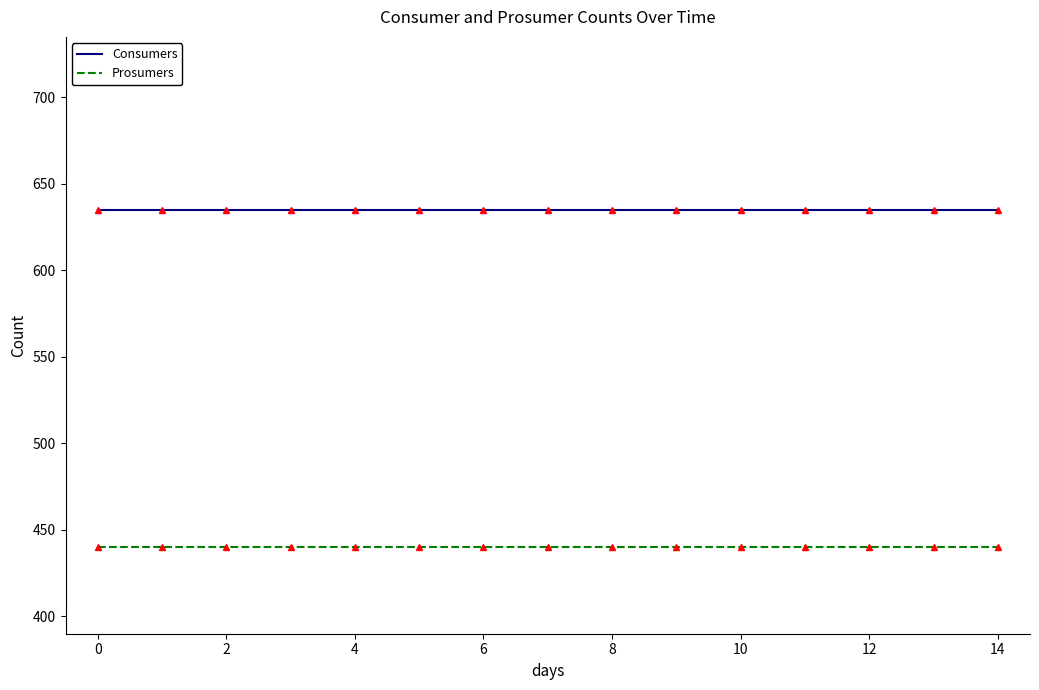

How many lines are shown in the chart?

4